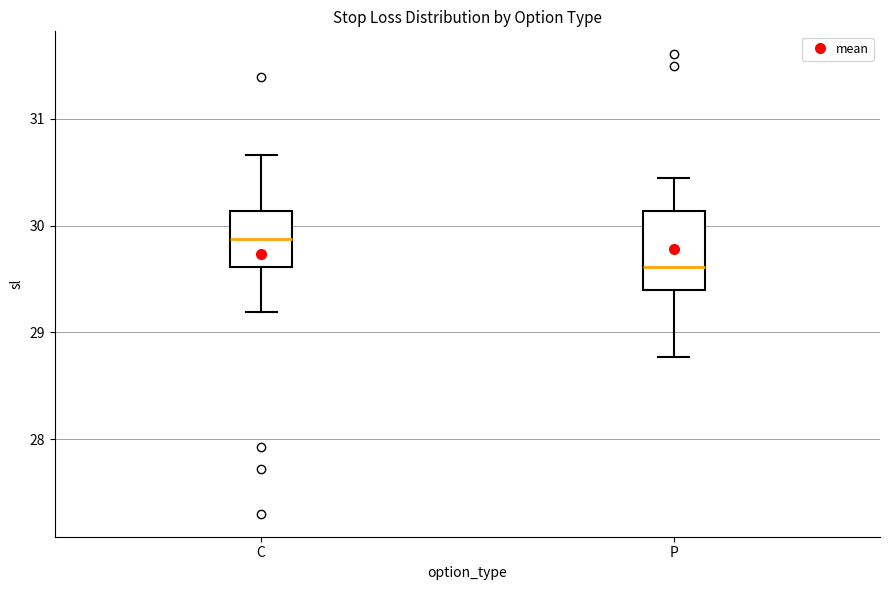

Where does the median line of the box for P sit on the y-axis? The values are not printed on the chart, so give them approximately, as read against the axis.

29.6